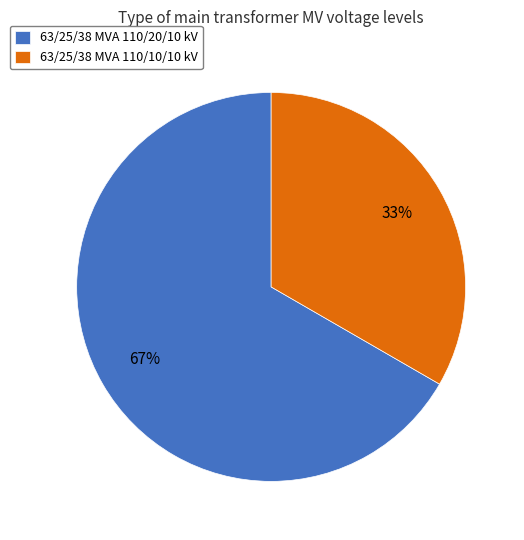

What percentage is the 63/25/38 MVA 110/20/10 kV slice, to the nearest percent?

67%